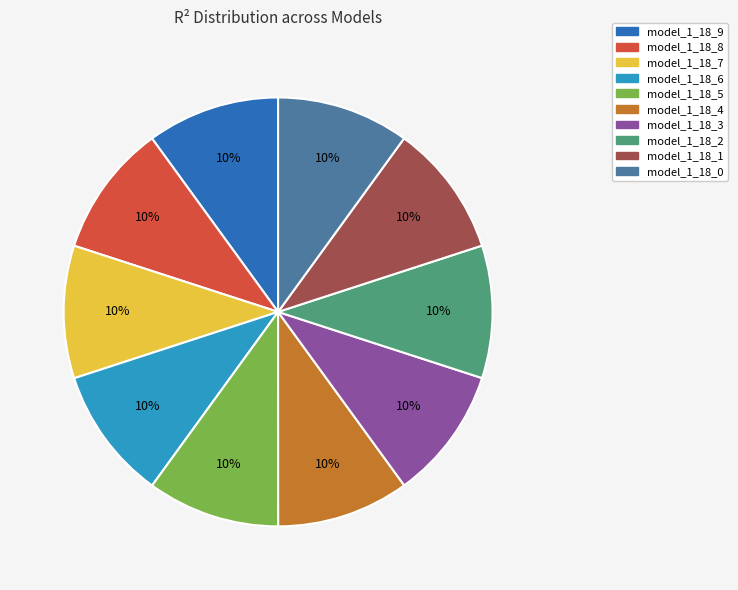

The model_1_18_5 slice represents 10% of the pie. True or false?

True